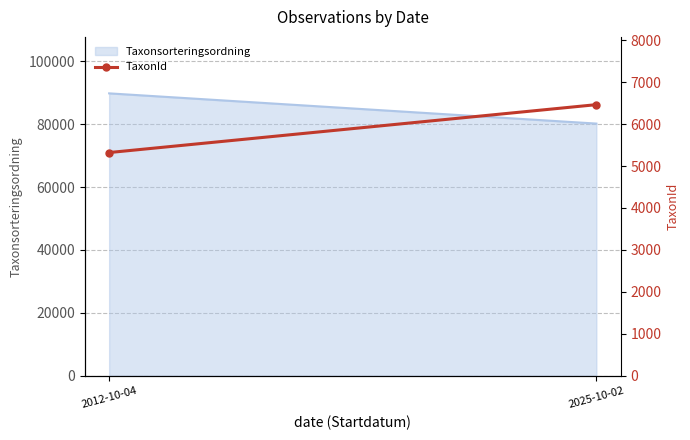

The chart shows a value of 5321 at 2012-10-04. True or false?

True